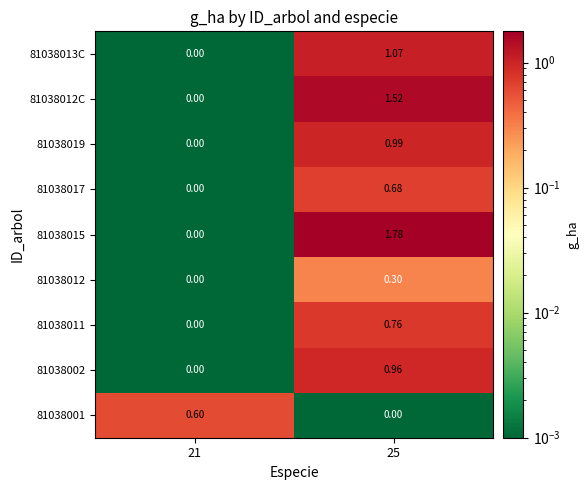

Reading left to right, transcribe all the data shown in this chart.

81038001: 21=0.6	25=0.0
81038002: 21=0.0	25=1.0
81038011: 21=0.0	25=0.8
81038012: 21=0.0	25=0.3
81038015: 21=0.0	25=1.8
81038017: 21=0.0	25=0.7
81038019: 21=0.0	25=1.0
81038012C: 21=0.0	25=1.5
81038013C: 21=0.0	25=1.1